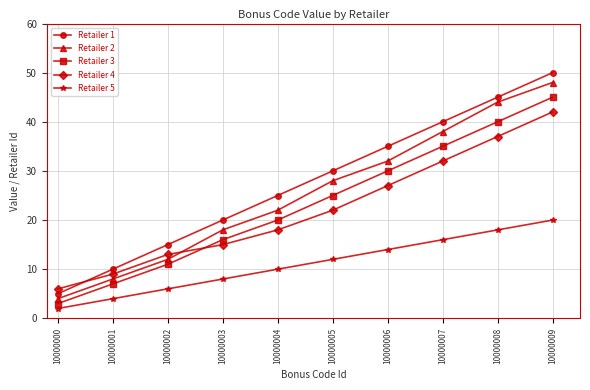

Does the chart have visible grid lines?

Yes